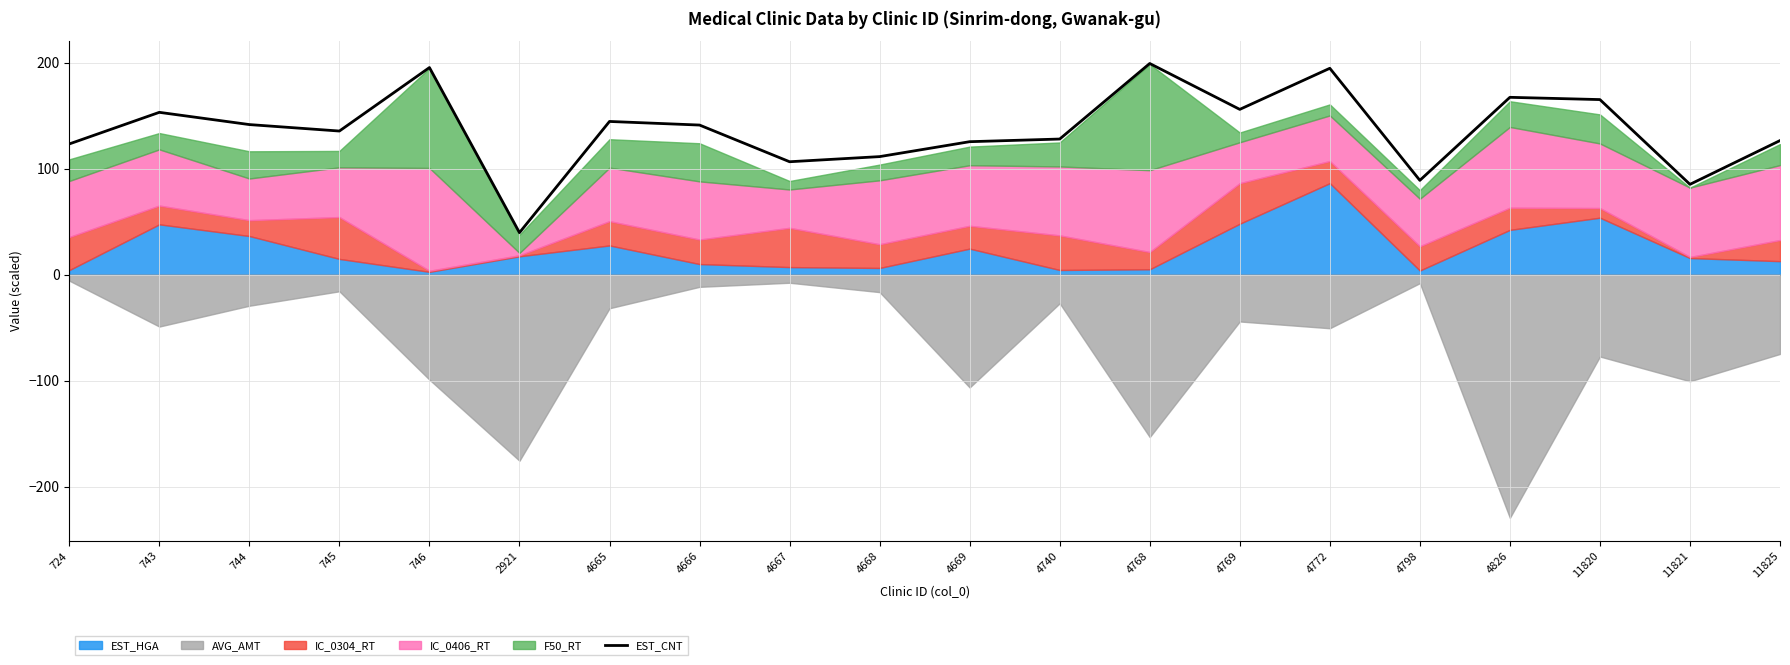

What is the difference between the maximum and minimum values?

159.6